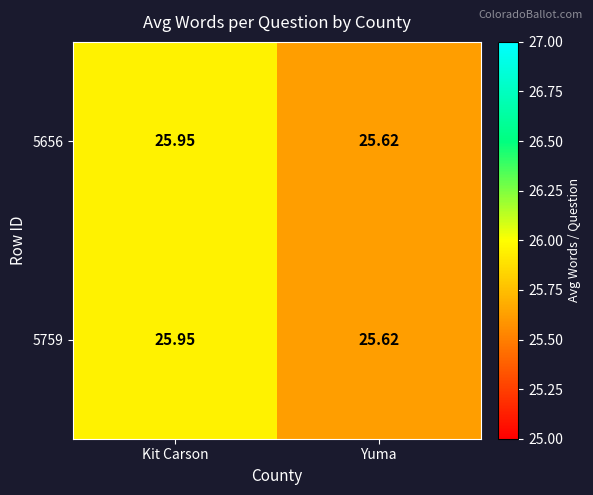

Which category has the highest value across all series?

Kit Carson